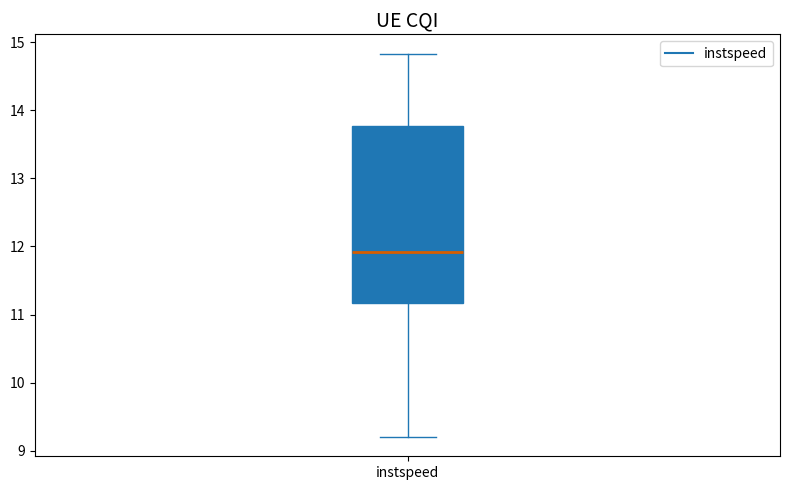

Read this box plot against the y-axis: the position of the median line, the range covered by the box, and the ends of both whiskers. The values are not printed on the chart, so give them approximately, as read against the axis.

median 11.9, box 11.2 to 13.8, whiskers 9.2 to 14.8